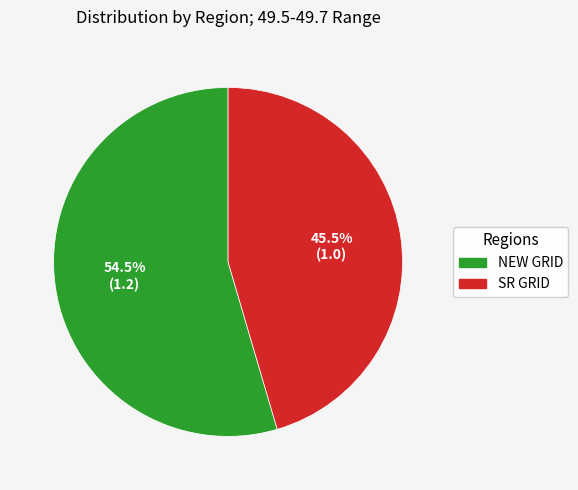

Which category has the biggest portion of the pie?

NEW GRID